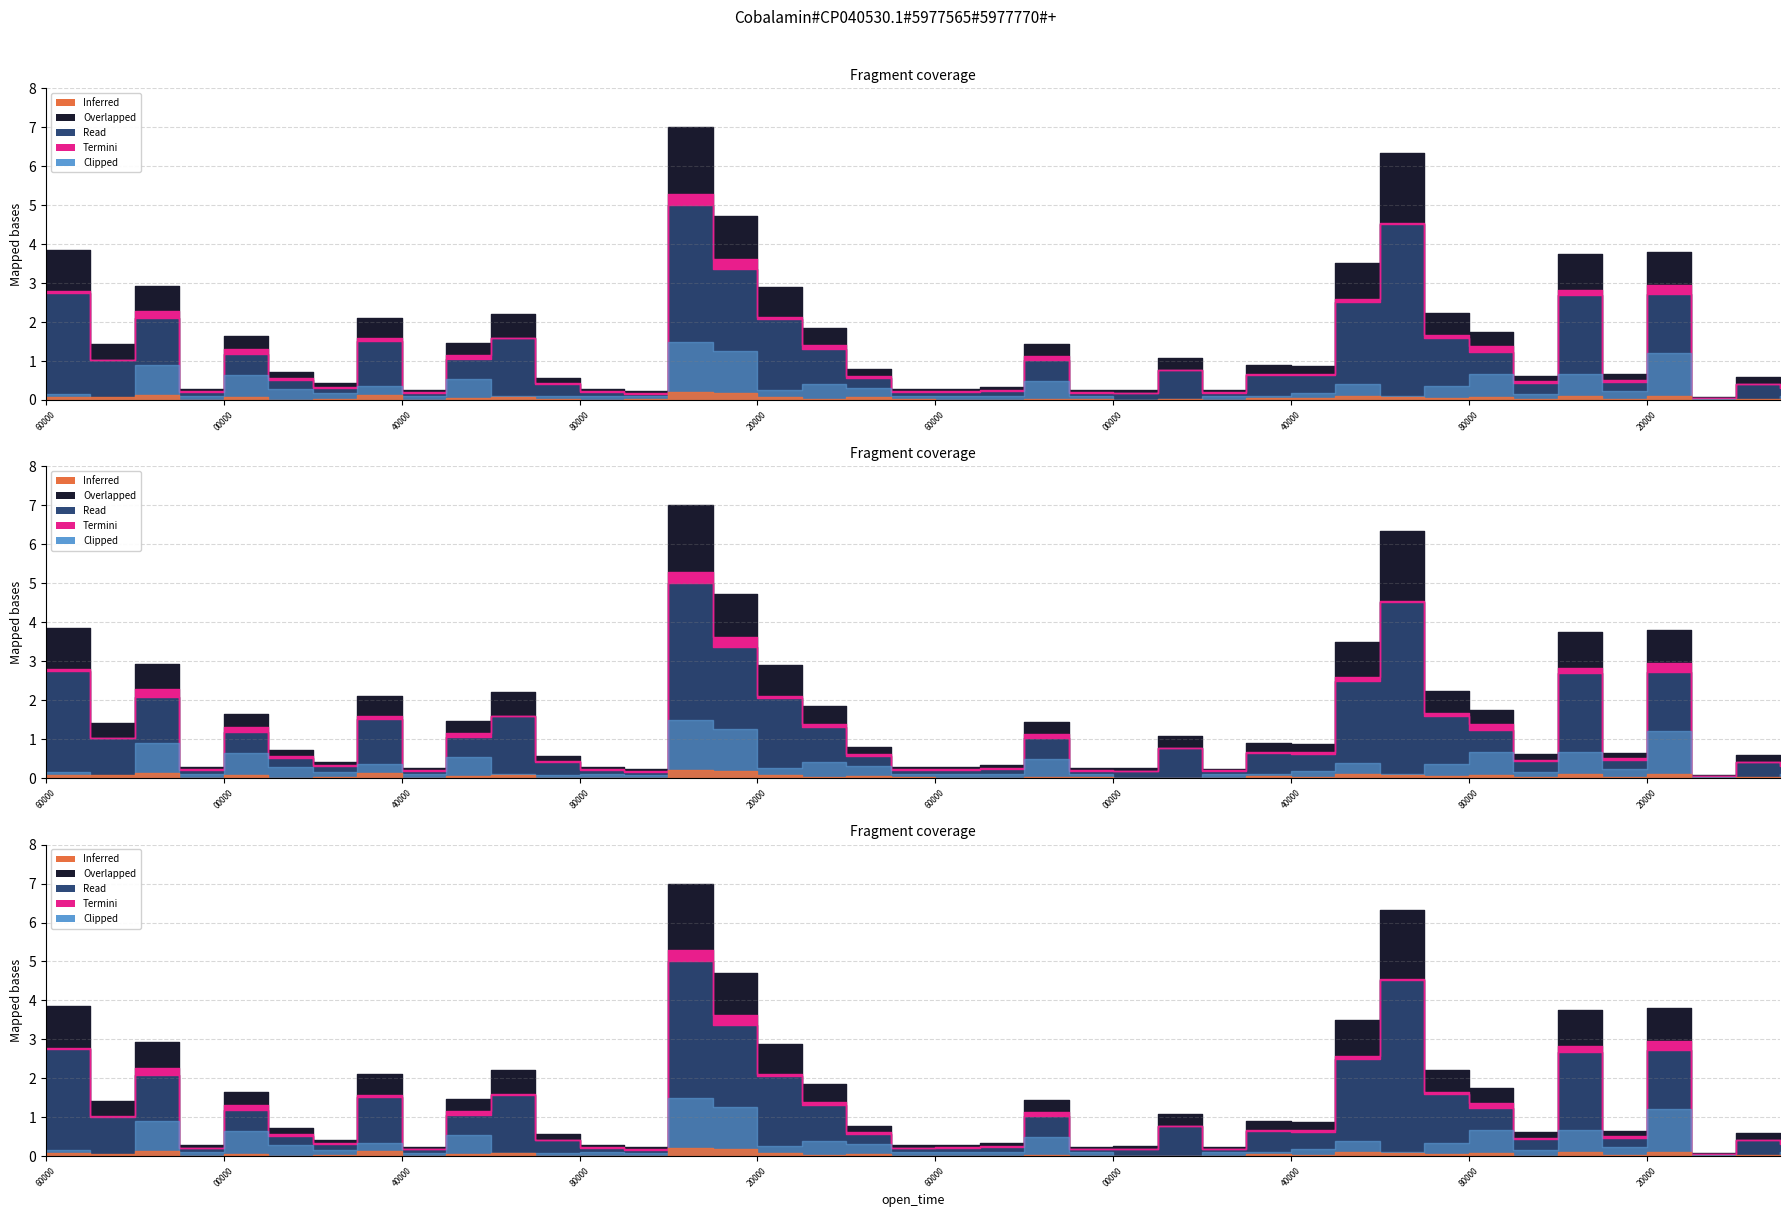

Is the value of Overlapped at 1687563240000 greater than the value of Termini at 1687562160000?

No